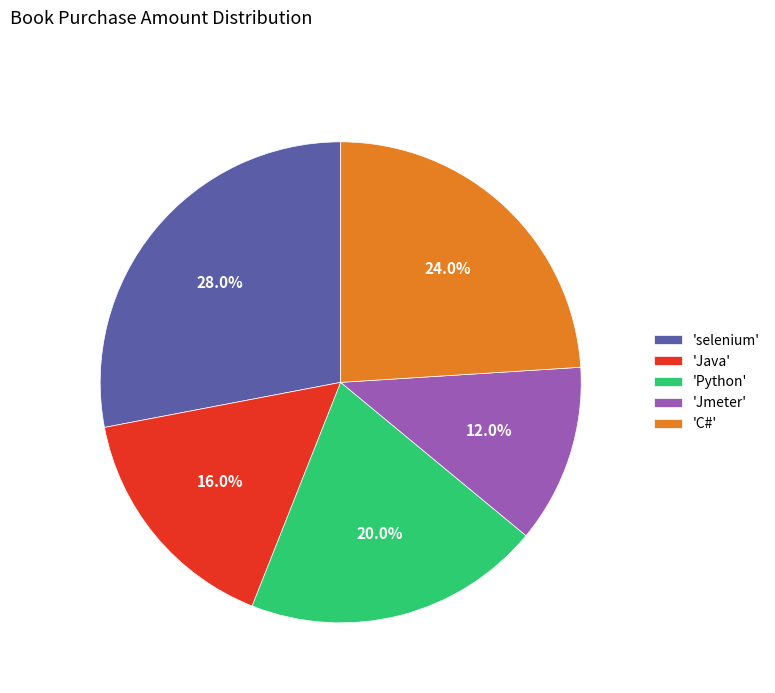

Count the number of slices in the pie.

5